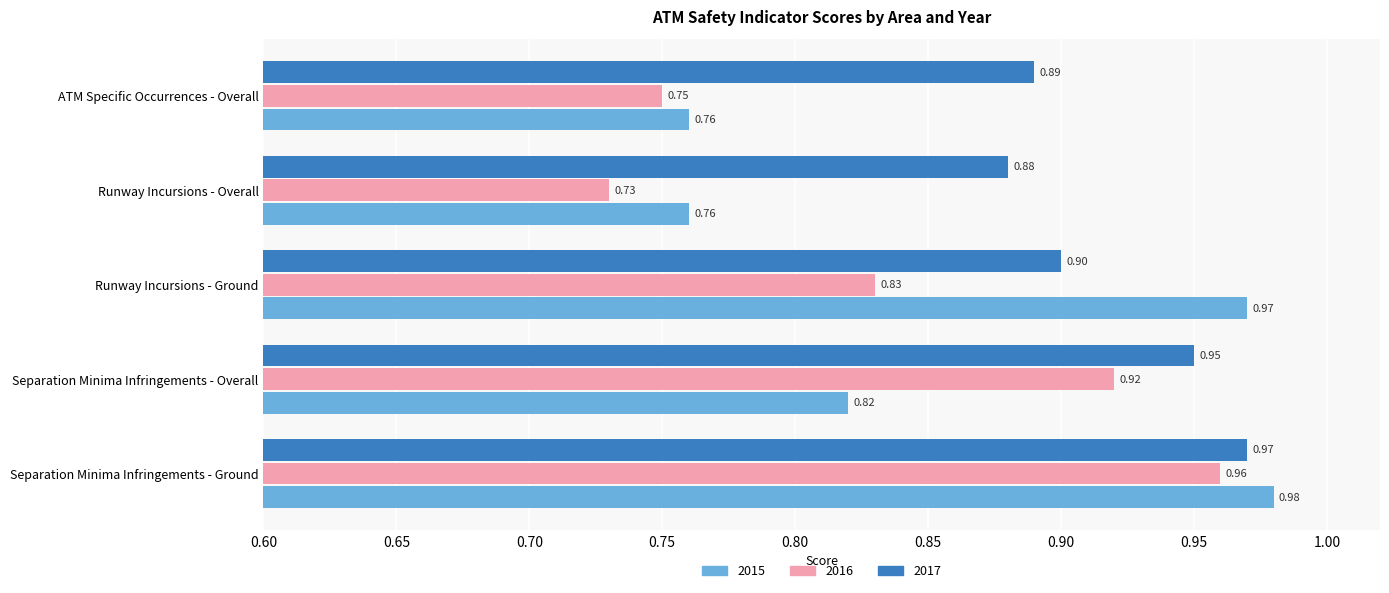

How many 2017 values are between 0 and 1?

5